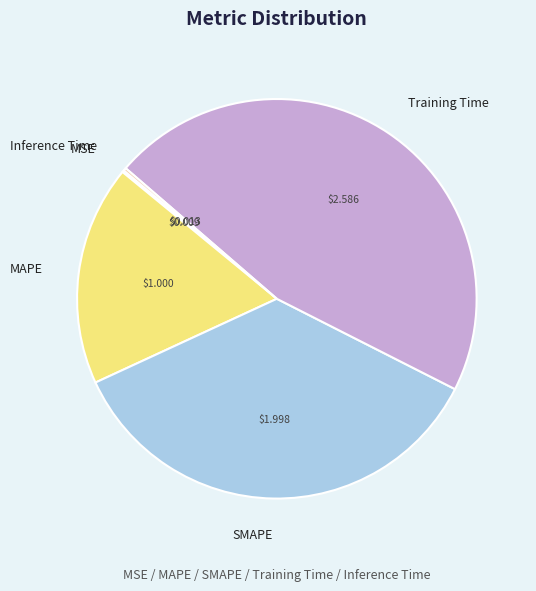

What is the largest slice in the pie chart?

Training Time